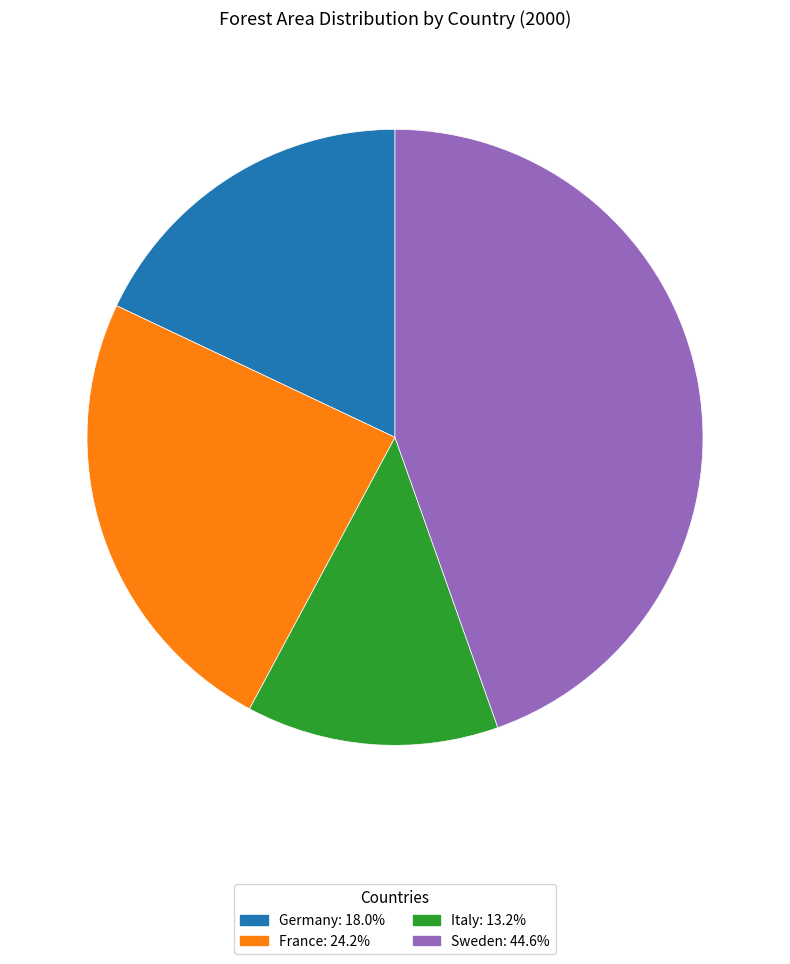

Approximately how many times larger is the value at Germany: 18.0% compared to Italy: 13.2%?

1.4